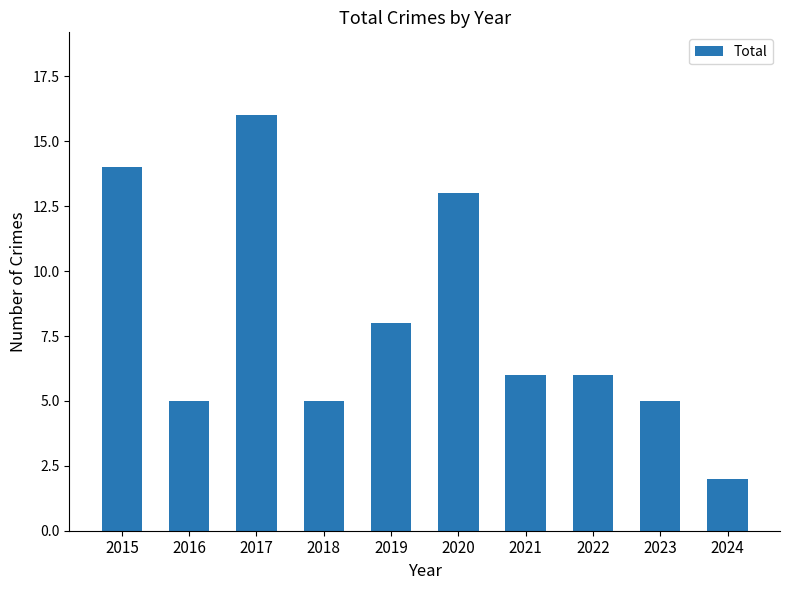

The chart shows a value of 6 at 2022. True or false?

True